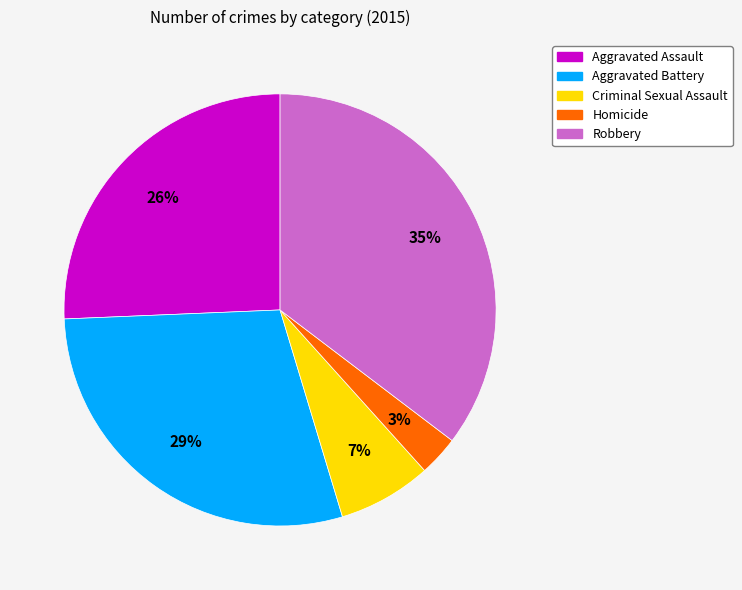

What is the largest slice in the pie chart?

Robbery